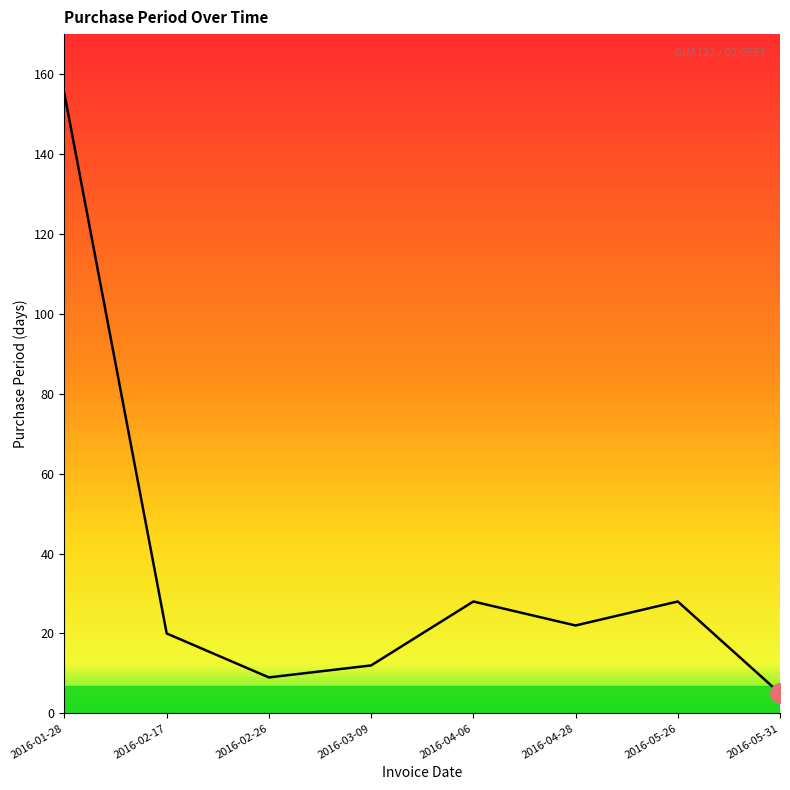

The chart shows a value of 12 at 2016-04-28. True or false?

False